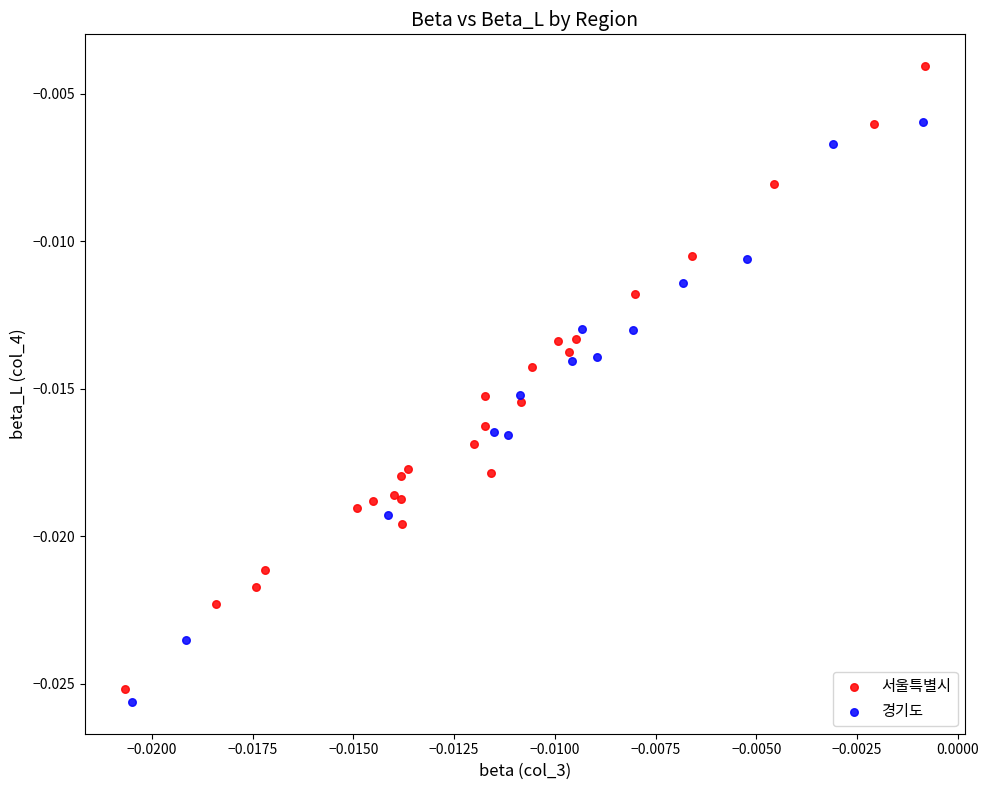

Which series has the largest Y range (max minus min)?

서울특별시